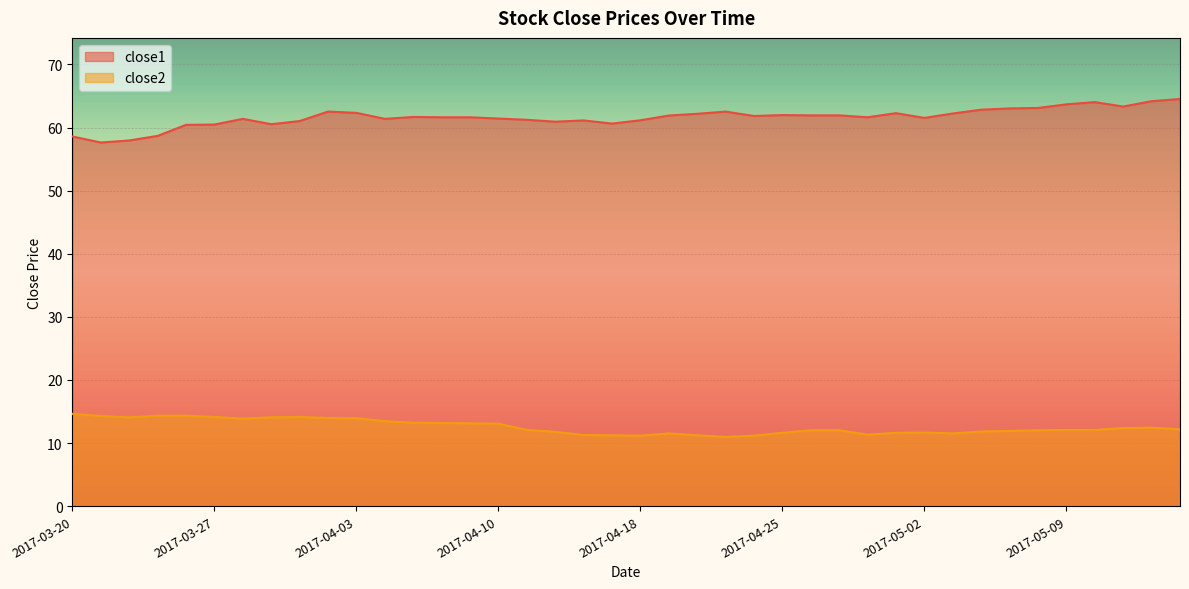

List the labels in order of close2 value, largest first.

2017-03-20, 2017-03-23, 2017-03-24, 2017-03-21, 2017-03-27, 2017-03-30, 2017-03-22, 2017-03-29, 2017-03-31, 2017-04-03, 2017-03-28, 2017-04-04, 2017-04-05, 2017-04-06, 2017-04-07, 2017-04-10, 2017-05-12, 2017-05-11, 2017-05-15, 2017-04-11, 2017-05-09, 2017-05-10, 2017-04-26, 2017-04-27, 2017-05-08, 2017-05-05, 2017-05-04, 2017-04-12, 2017-05-02, 2017-04-25, 2017-05-01, 2017-04-19, 2017-05-03, 2017-04-28, 2017-04-13, 2017-04-17, 2017-04-20, 2017-04-18, 2017-04-24, 2017-04-21